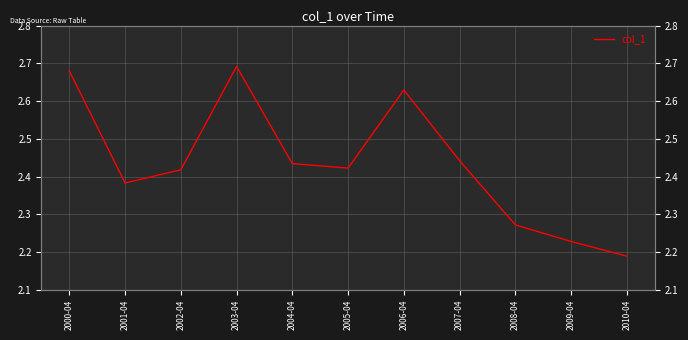

Which has a higher value, 2010-04 or 2001-04?

2001-04